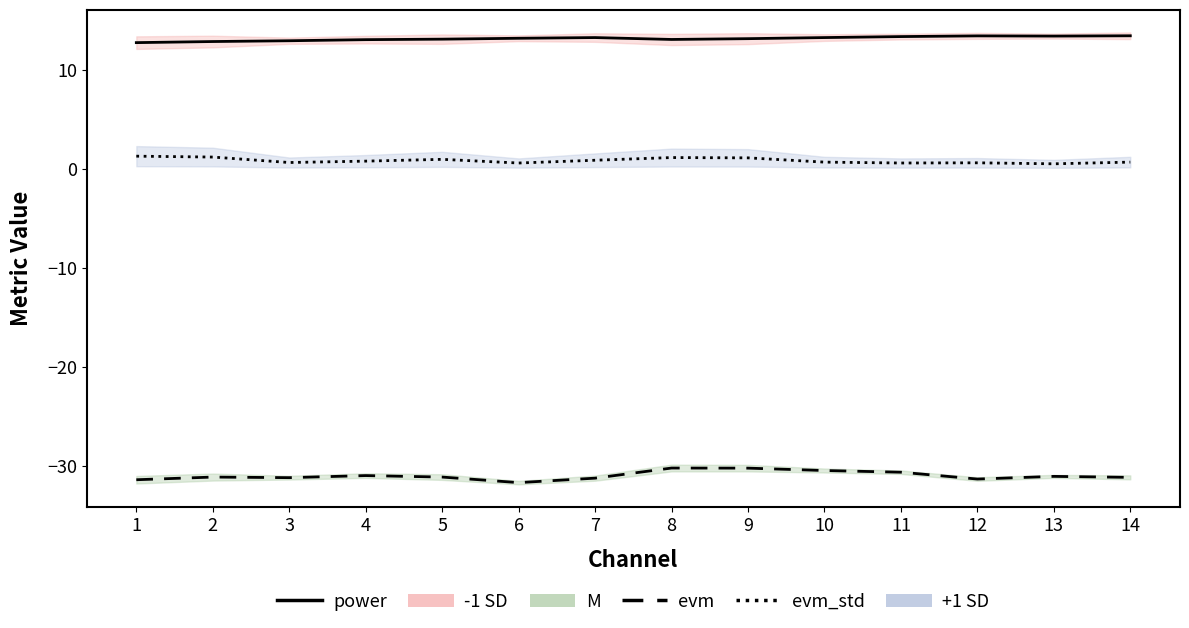

The value of power (center) at 3 is 8.4. True or false?

False